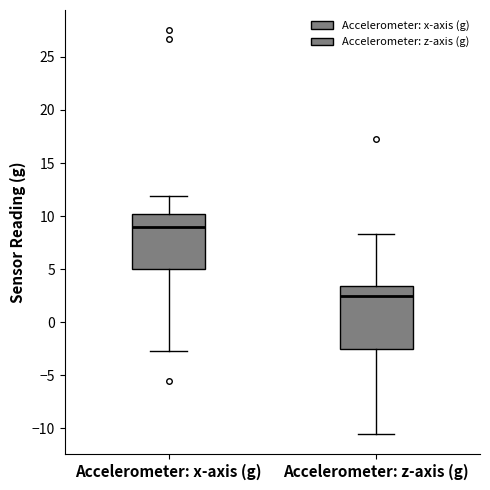

Comparing the boxes themselves (not the whiskers), which one is the tallest?

Accelerometer: z-axis (g)